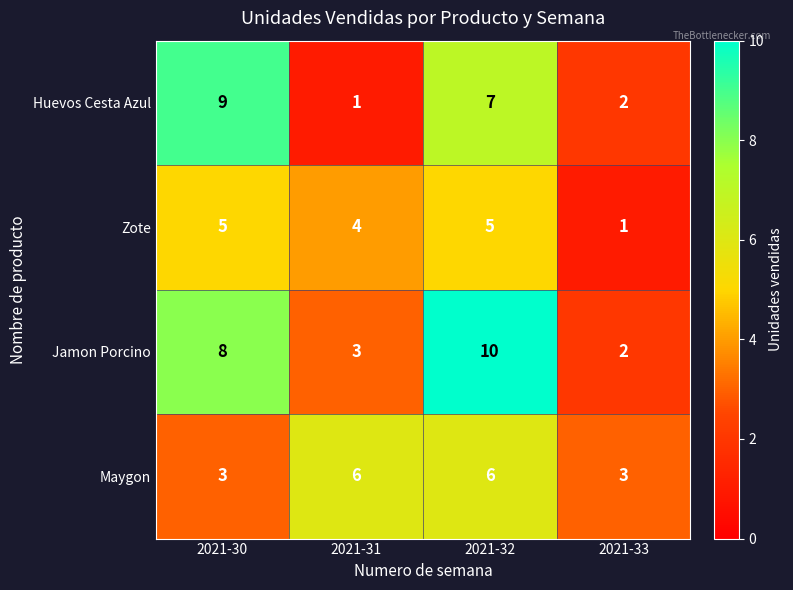

How many Huevos Cesta Azul values are between 2 and 9?

3